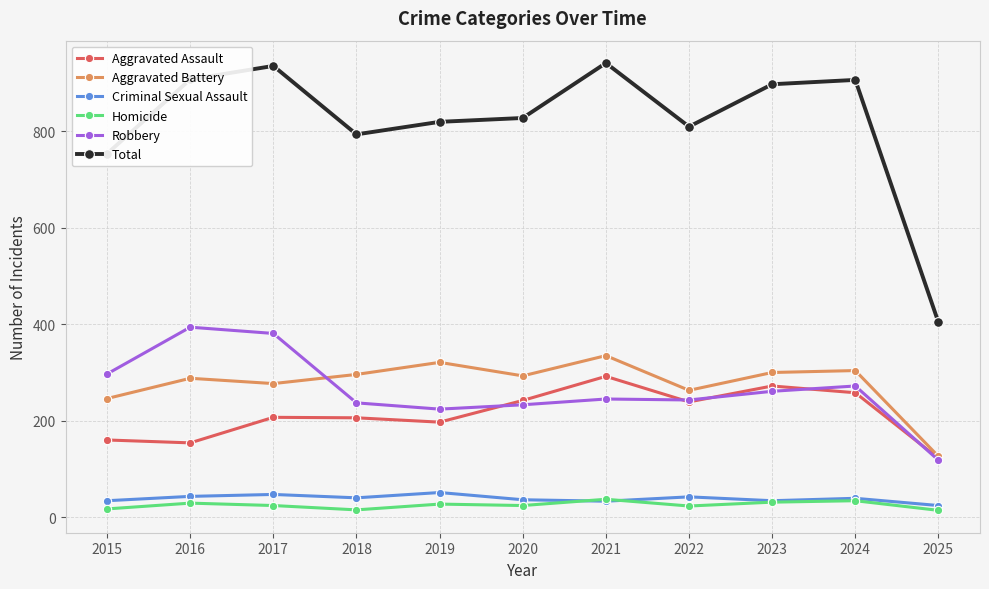

Is the value of Total at 2016 greater than the value of Robbery at 2022?

Yes